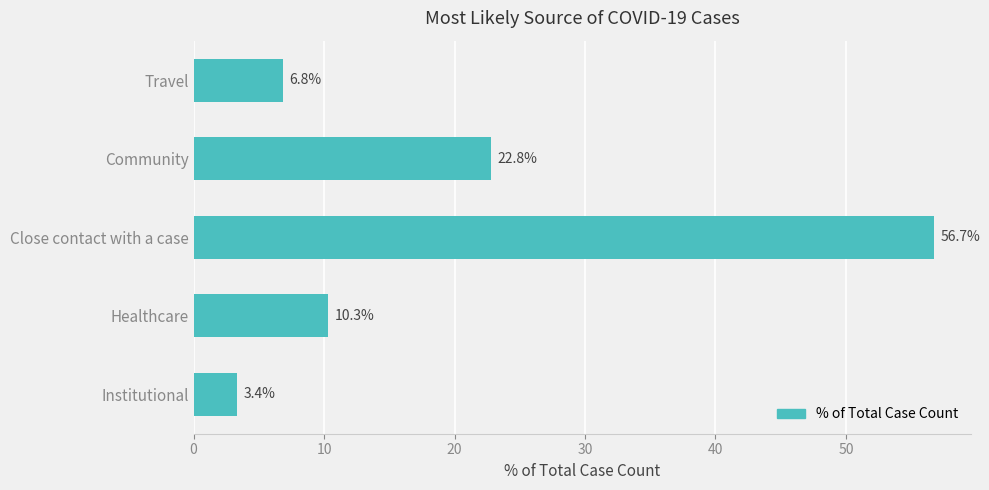

Reading bottom to top, list all the values displayed in this chart.

3.4	10.3	56.7	22.8	6.8